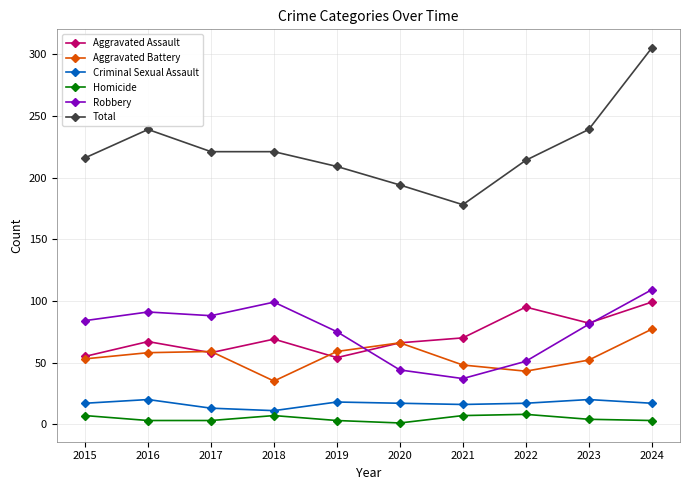

How many data points in Total are less than 221?

5